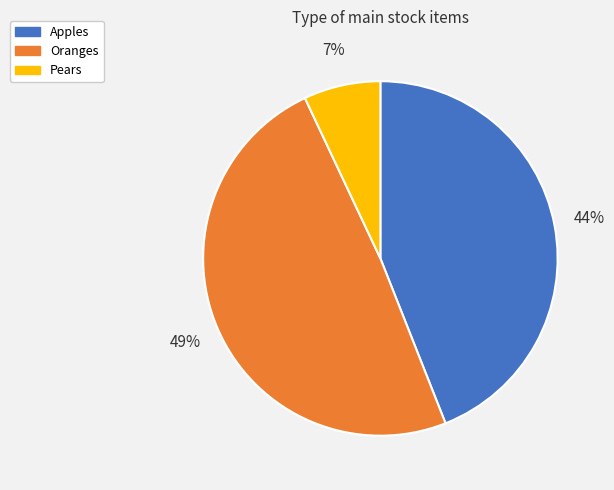

Do Oranges and Apples together represent more than half of the pie?

Yes